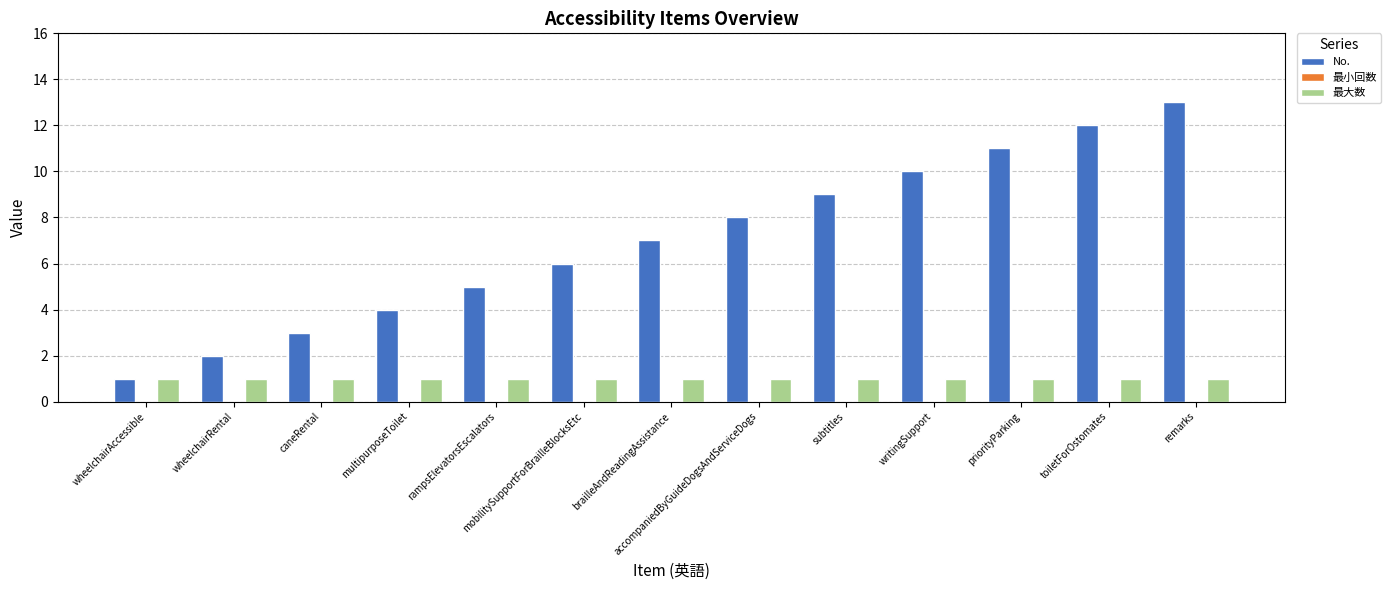

The 最大数 series shows 0 at priorityParking. True or false?

False